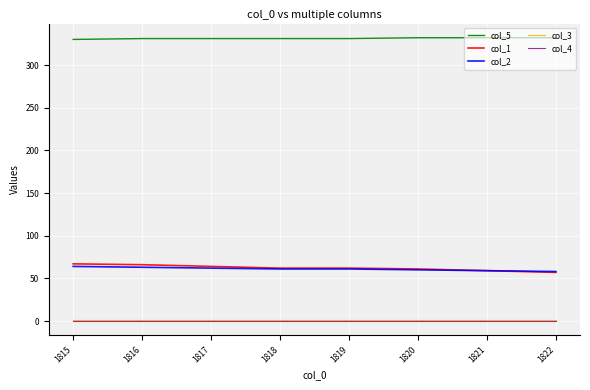

True or false: col_3 and col_5 cross at least once.

False